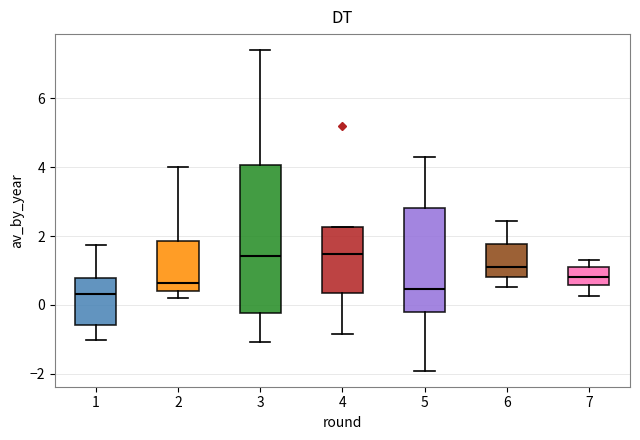

Comparing the boxes themselves (not the whiskers), which one is the tallest?

3